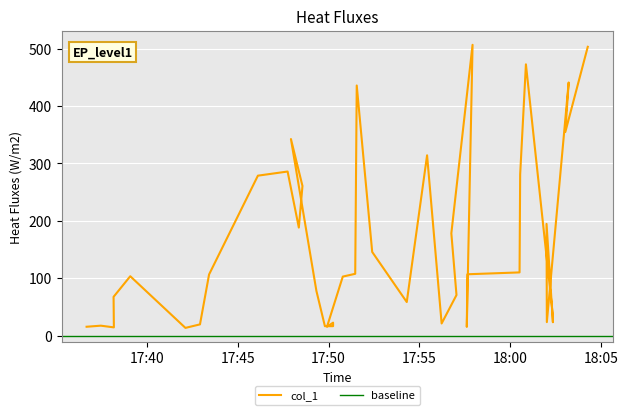

True or false: the data shows 468.1 at 2019-03-27 18:03:01.

False